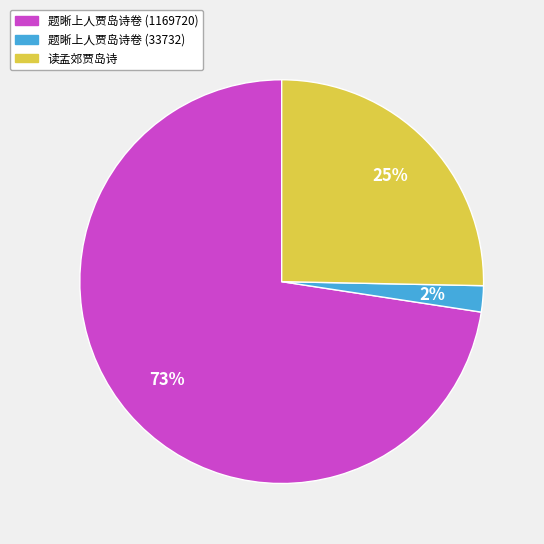

Is the sum of 题晰上人贾岛诗卷 (1169720) and 读孟郊贾岛诗 greater than half?

Yes